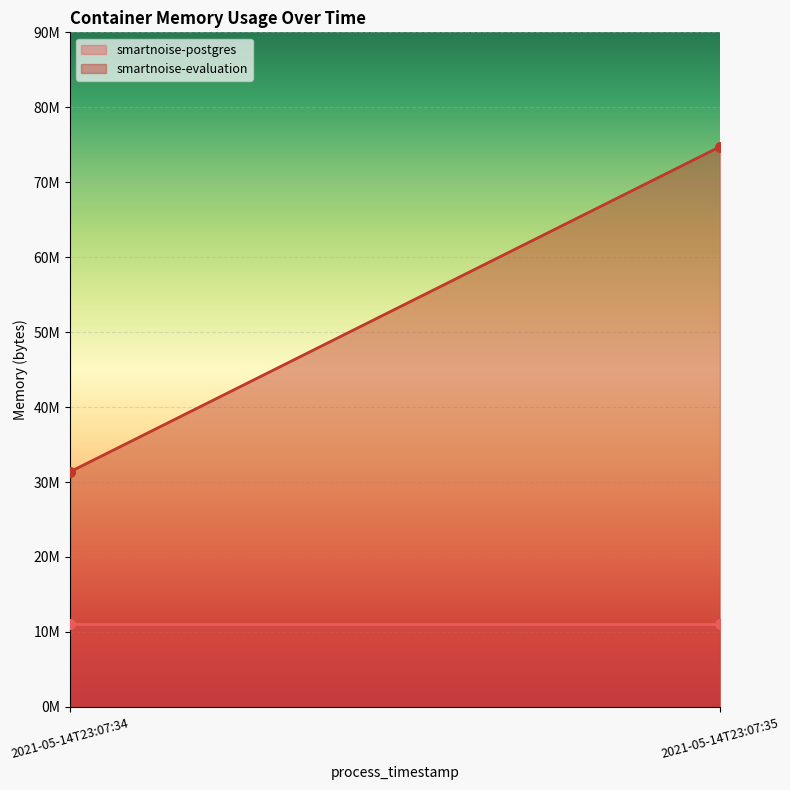

What is the average value of the smartnoise-postgres series?

11112448